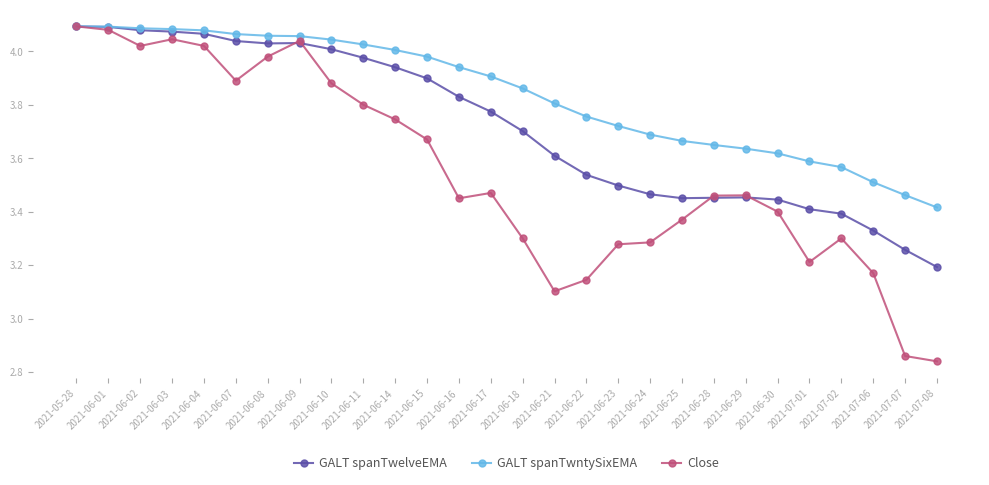

True or false: GALT spanTwelveEMA has more than 1 points higher than both neighbors.

True